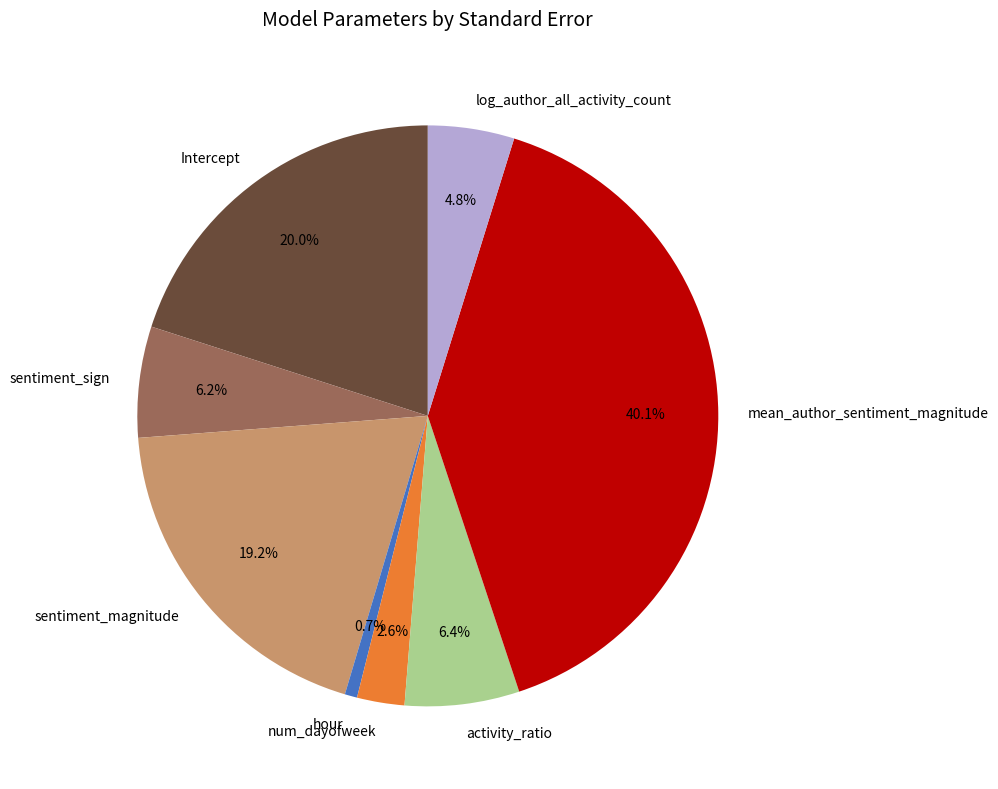

Does any single category account for the majority?

No